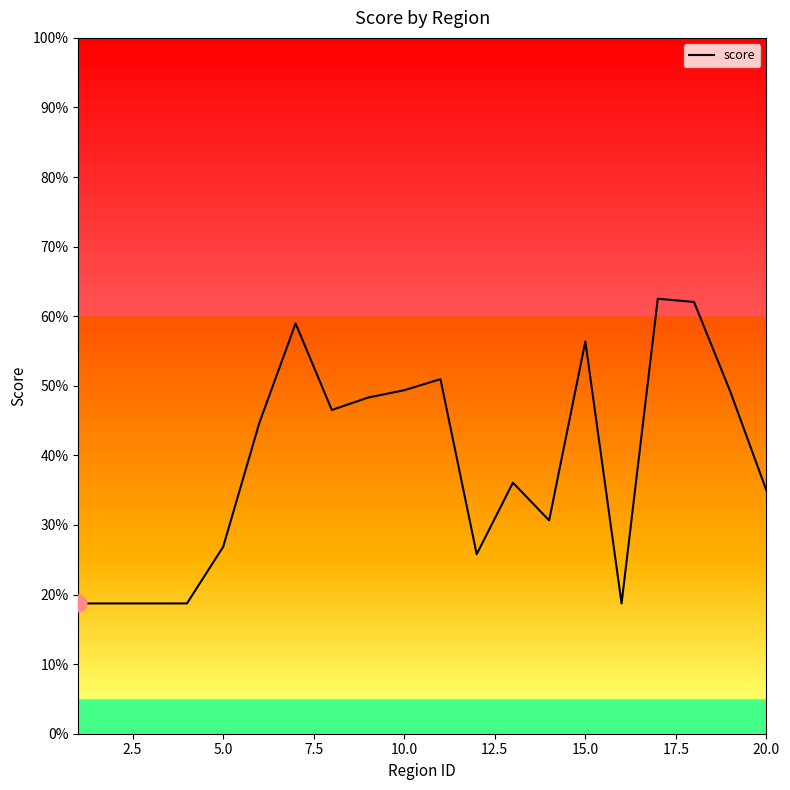

Does the chart display data point markers on the line(s)?

No